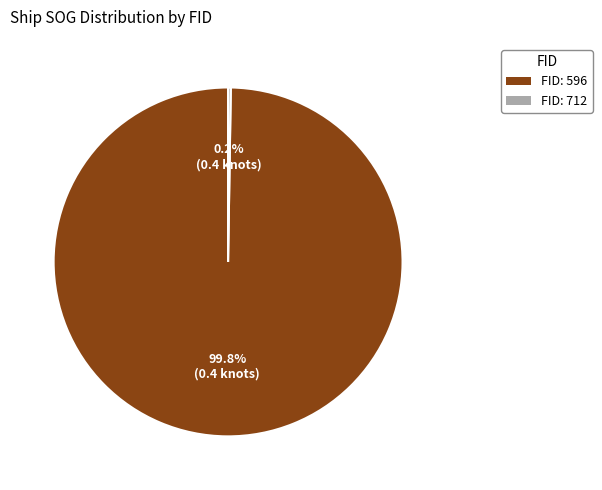

Is there any slice that represents more than half of the pie?

Yes